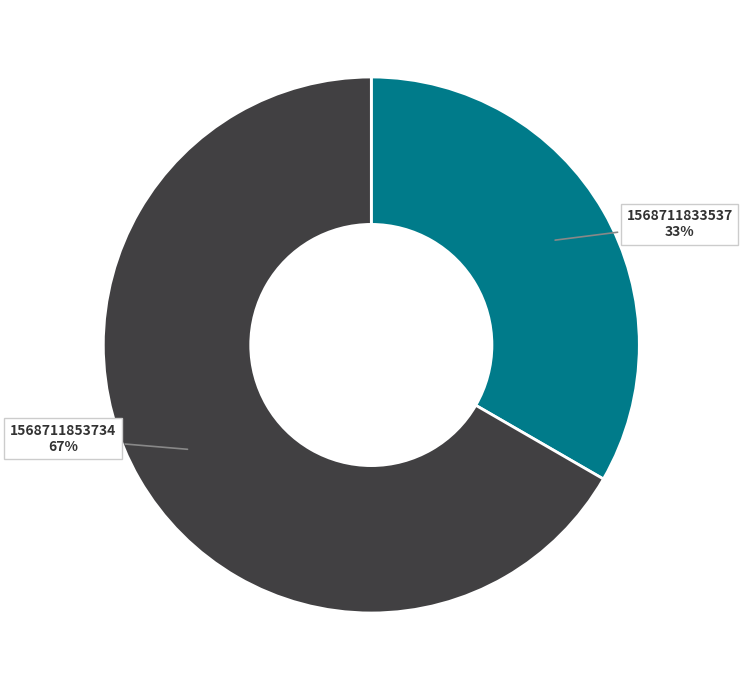

What is the ratio of the value at 1568711853734 to the value at 1568711833537?

2.0